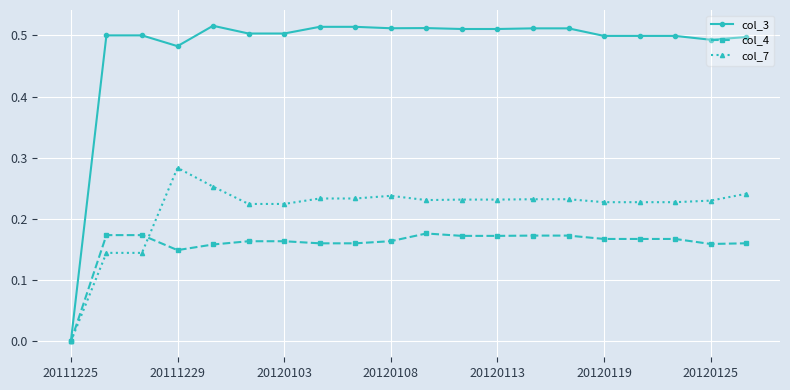

Which series has the largest total across all categories?

col_3